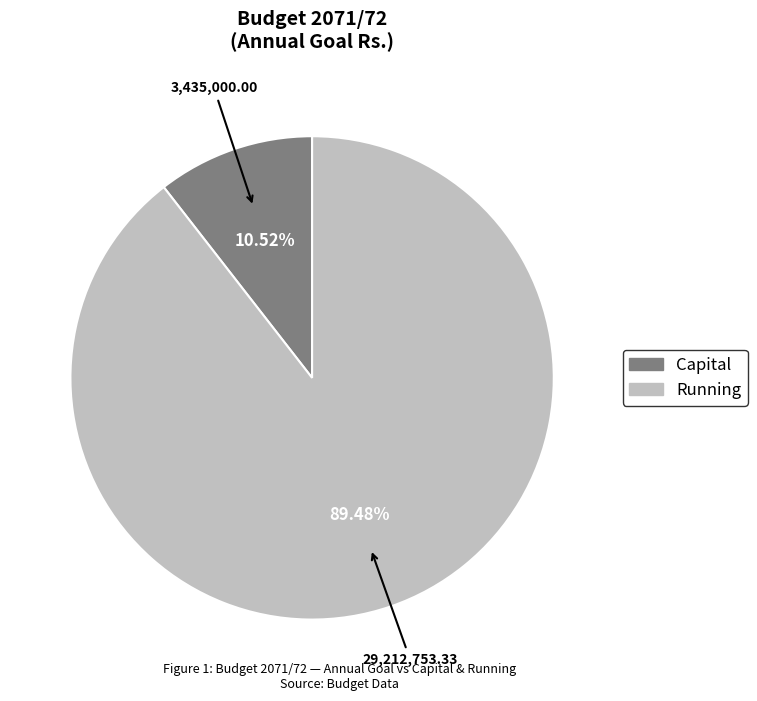

To the nearest percent, what portion does Capital represent?

11%